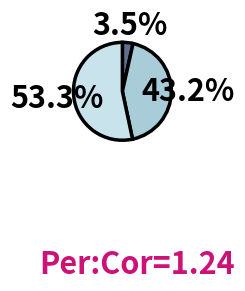

Is there a majority slice in this chart?

Yes